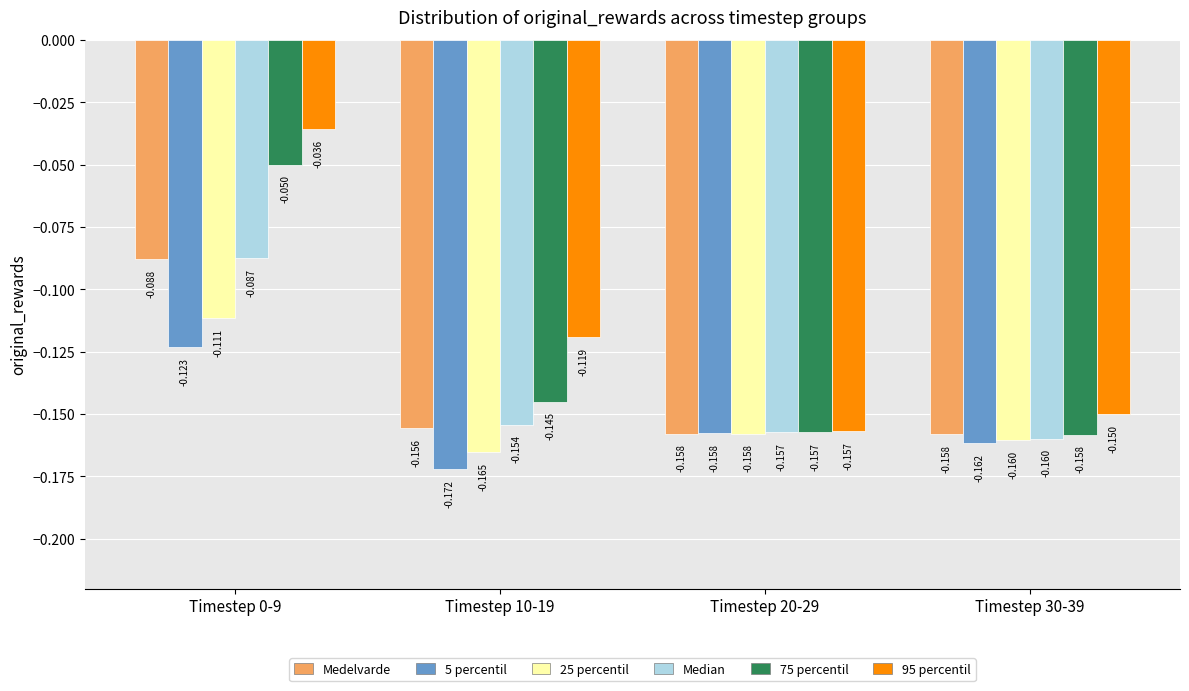

Is the value of Medelvarde at Timestep 30-39 greater than the value of 75 percentil at Timestep 0-9?

No